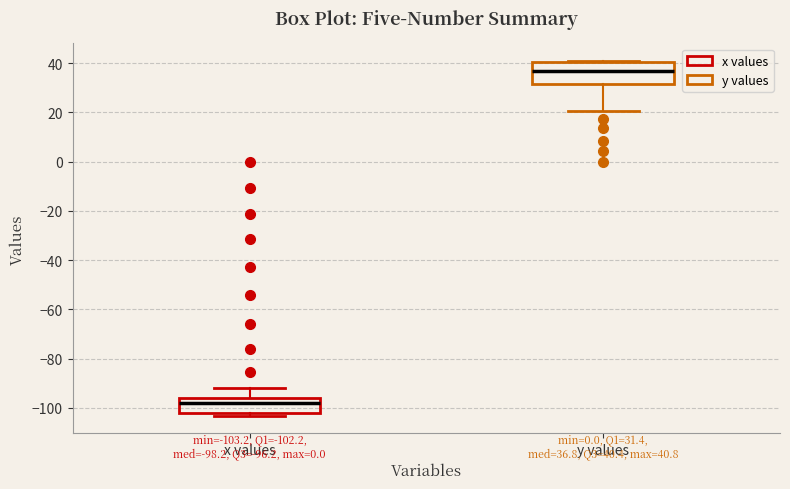

Comparing the boxes themselves (not the whiskers), which one is the tallest?

y values